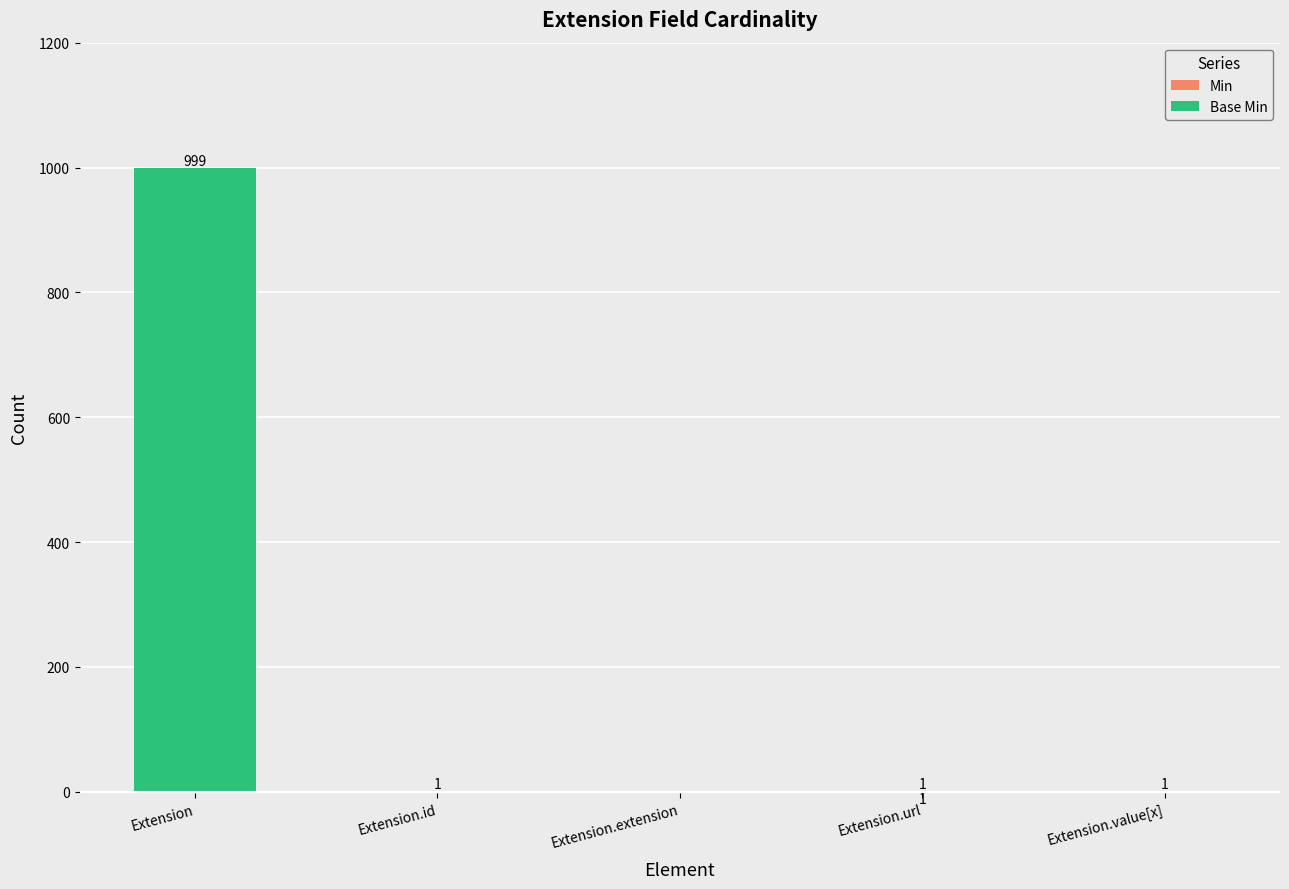

What is the greatest value displayed?

999